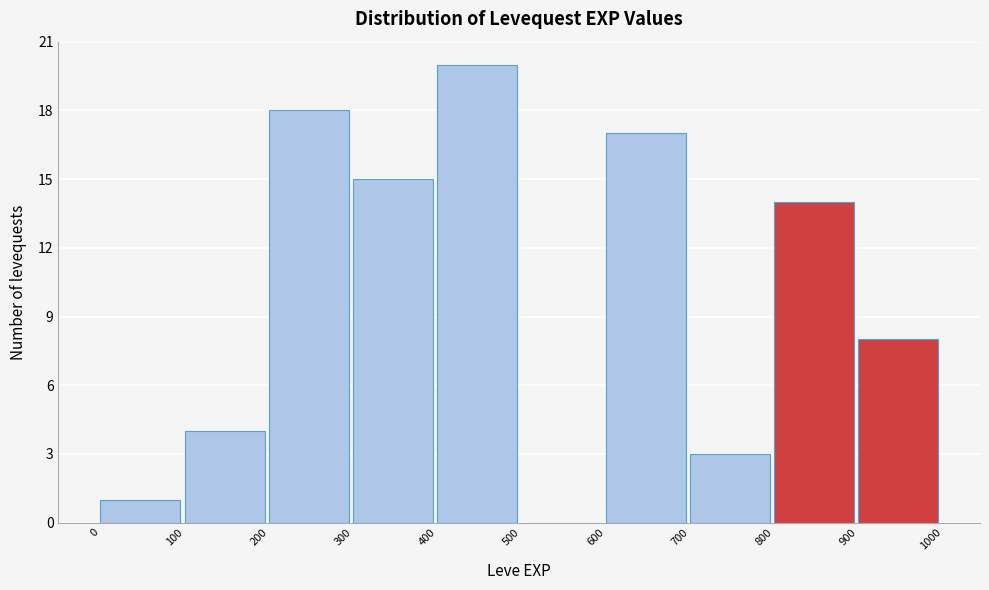

Reading left to right, list every bar in this chart as the range it spans on the x-axis followed by its height. The values are not printed on the chart, so give them approximately, as read against the axis.

0 to 100: 1
100 to 200: 4
200 to 300: 18
300 to 400: 15
400 to 500: 20
500 to 600: 0
600 to 700: 17
700 to 800: 3
800 to 900: 14
900 to 1000: 8